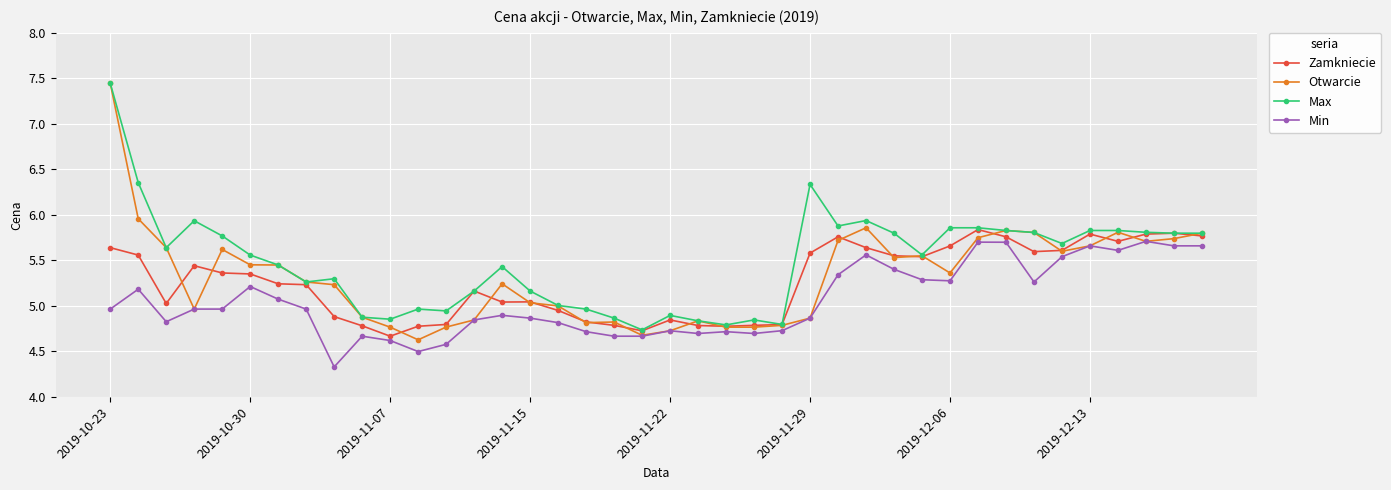

True or false: Min and Zamkniecie cross at least once.

False